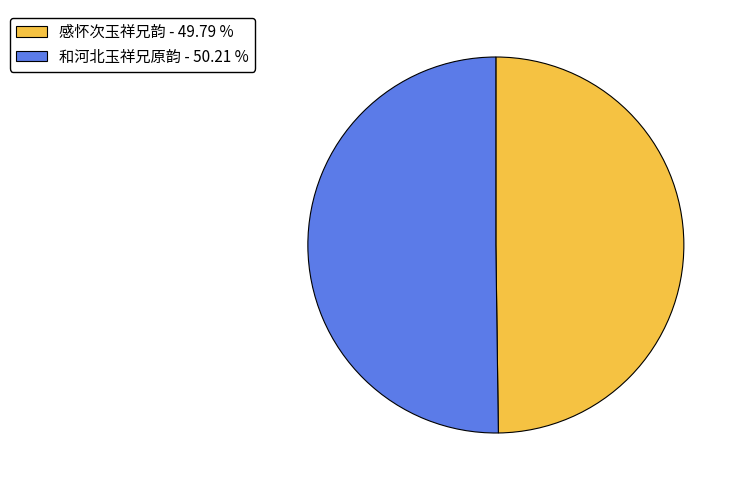

Approximately how many times larger is the value at 感怀次玉祥兄韵 - 49.79 % compared to 和河北玉祥兄原韵 - 50.21 %?

1.0